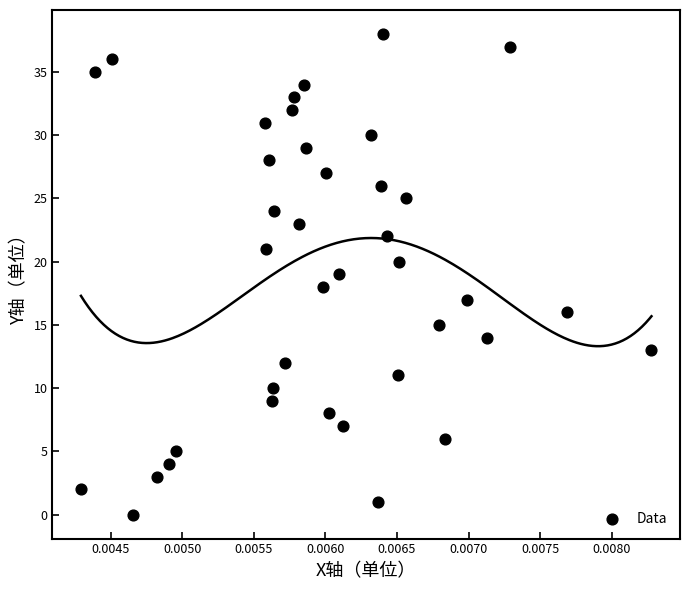

How many data points are displayed?

39